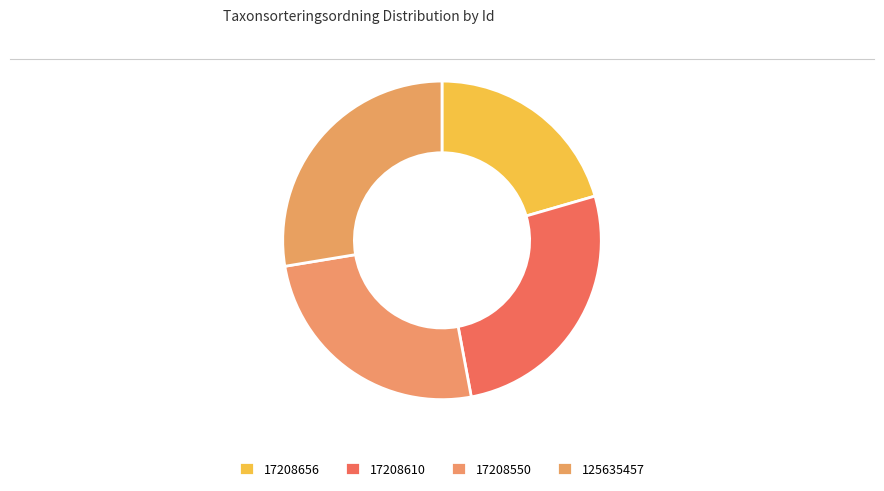

To the nearest percent, what is the average slice percentage?

25%